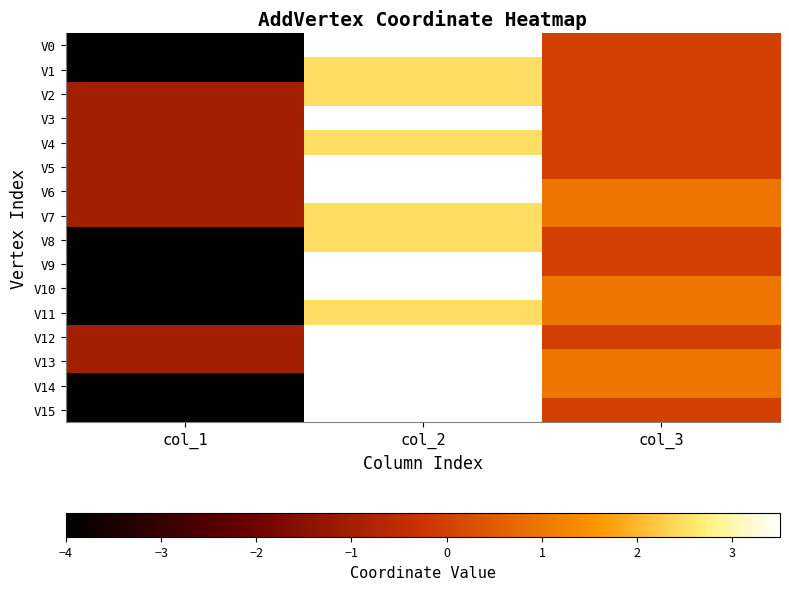

What is the maximum value shown in the chart?

3.5